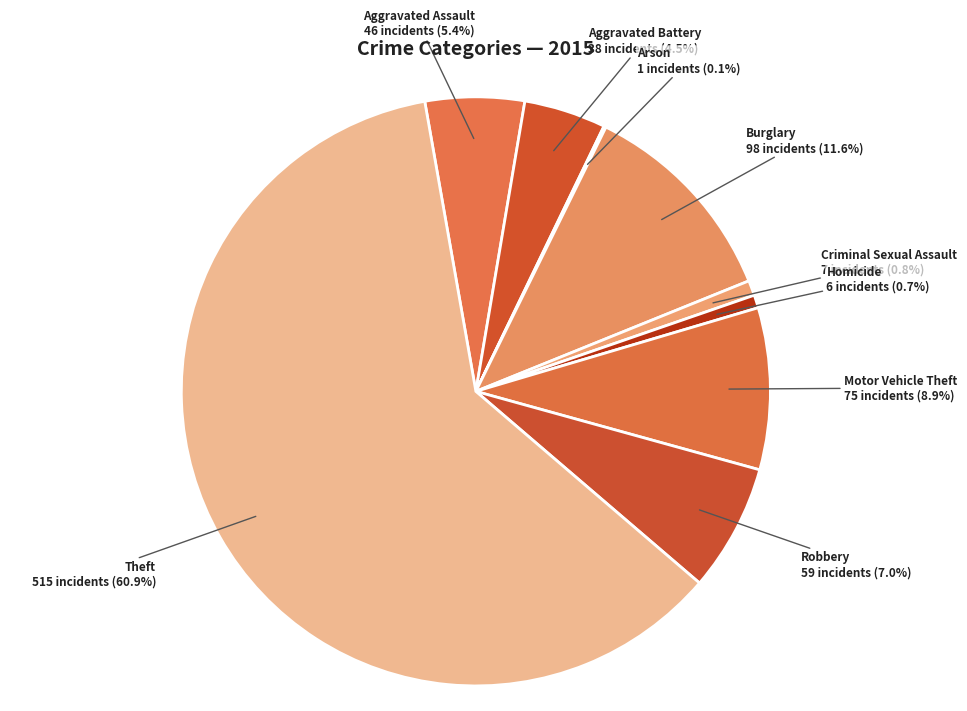

How many slices are in this pie chart?

9